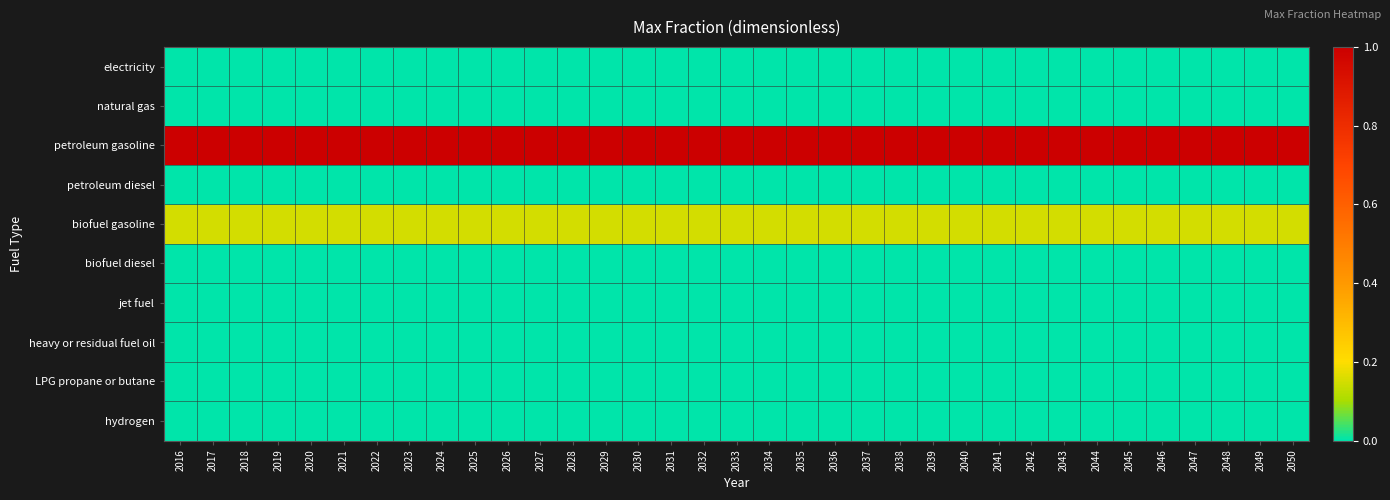

At which category is the sum across all series the highest?

2016